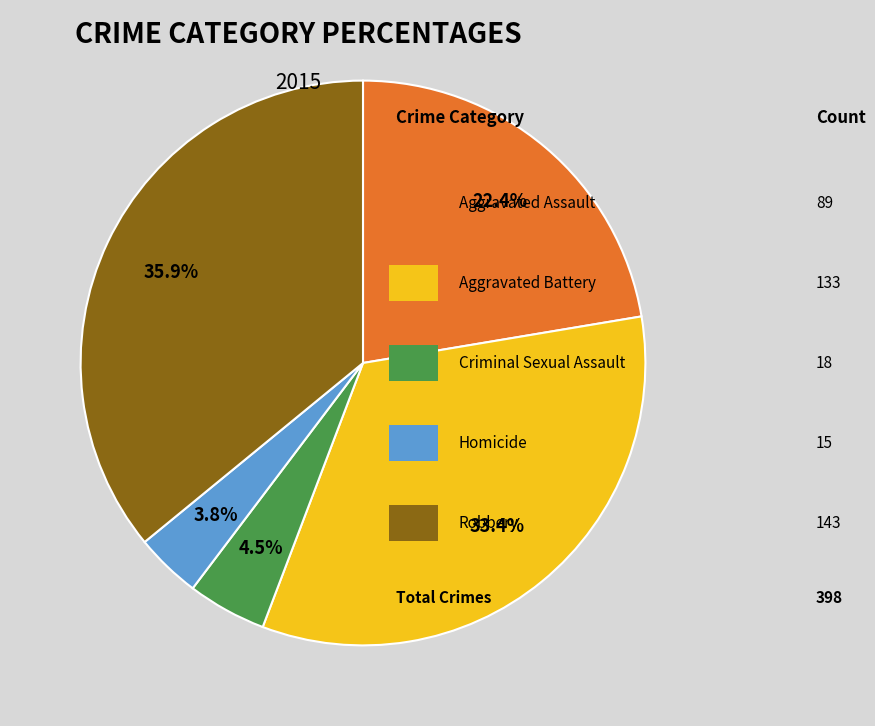

Is there a majority slice in this chart?

No